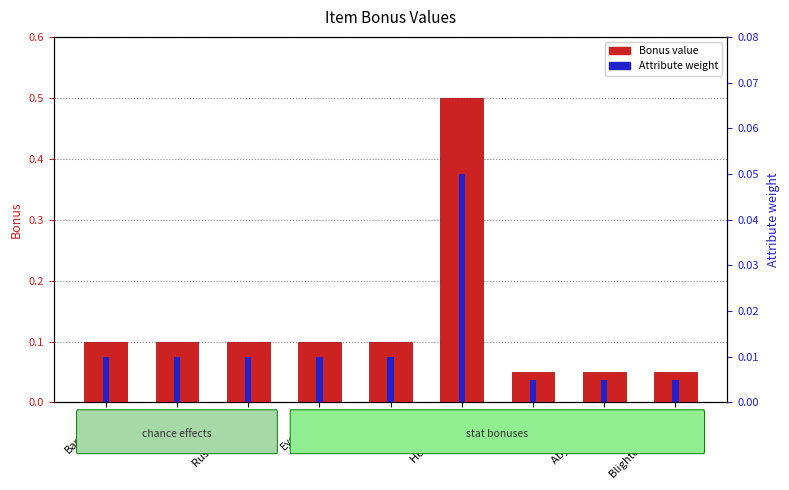

What position from the right is Blighted Marrow?

1